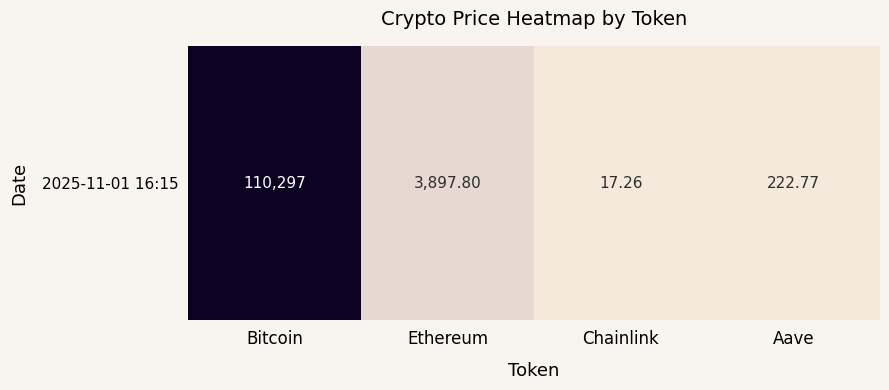

Rank the categories by value from highest to lowest.

Bitcoin, Ethereum, Aave, Chainlink